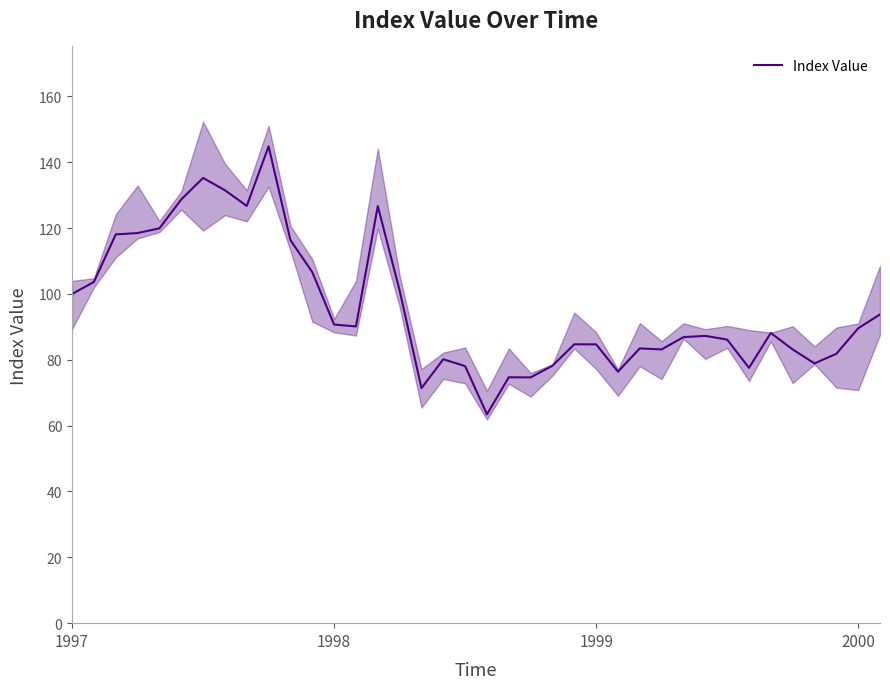

Between 28 and 6, which is larger?

6